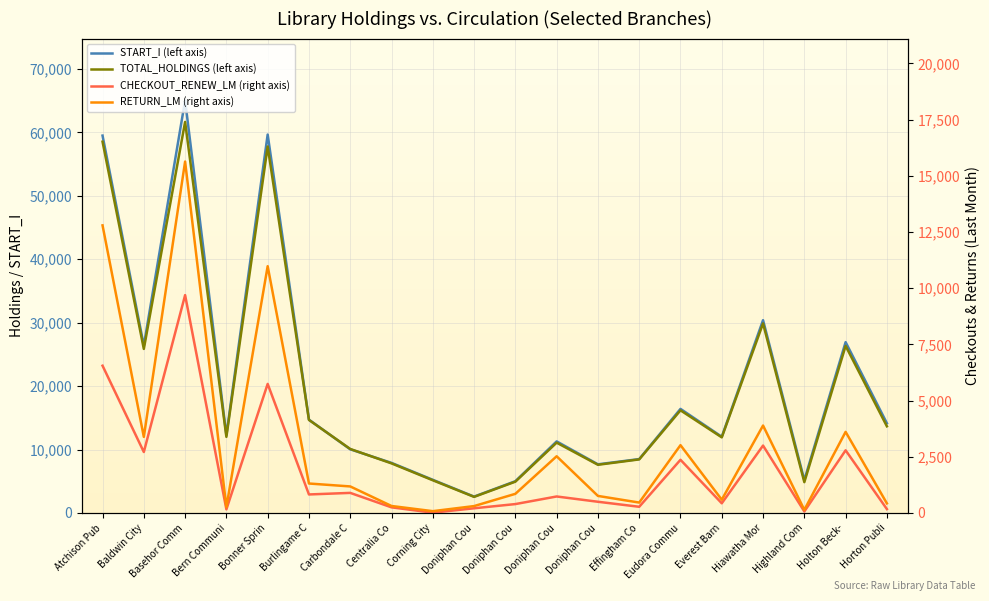

What is the total value across all series at Centralia Co?

16258